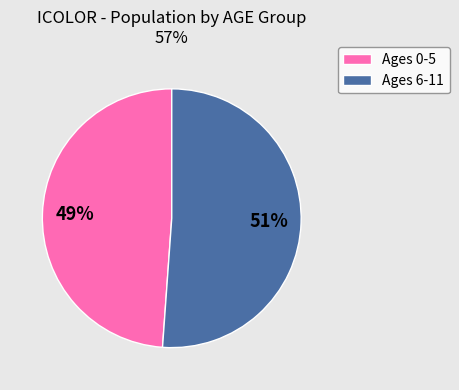

Does any single category account for the majority?

Yes